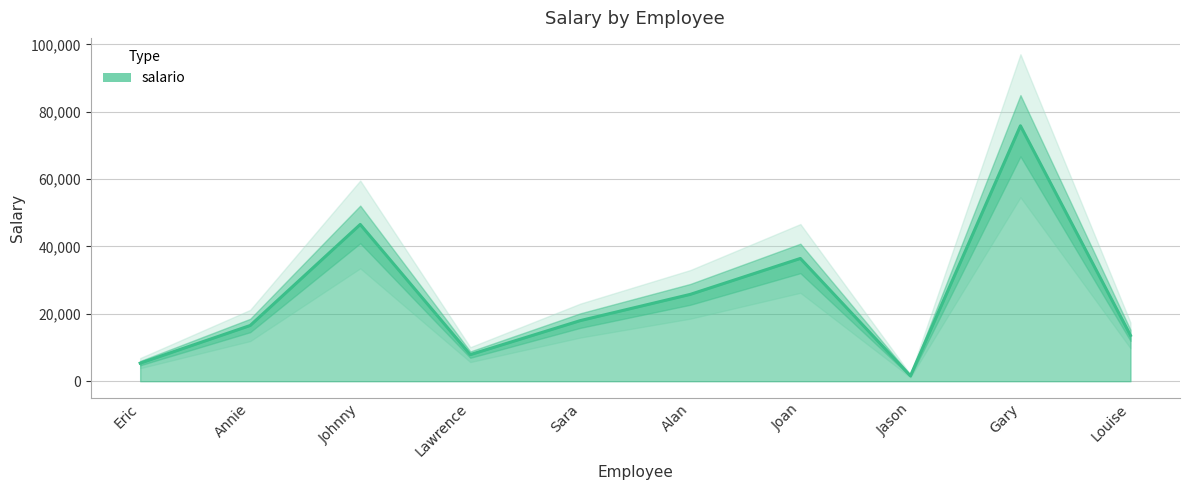

At which category does the chart reach its minimum across all series?

Jason